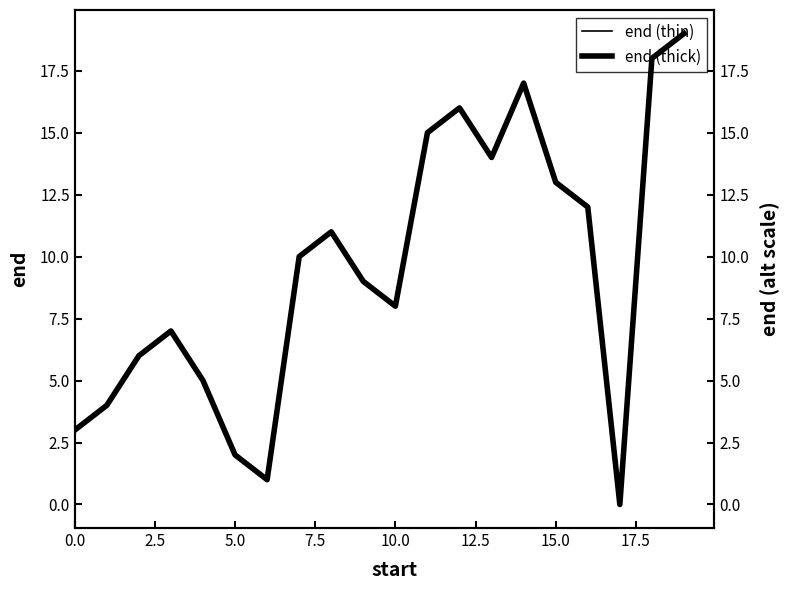

How many lines are shown in the chart?

2